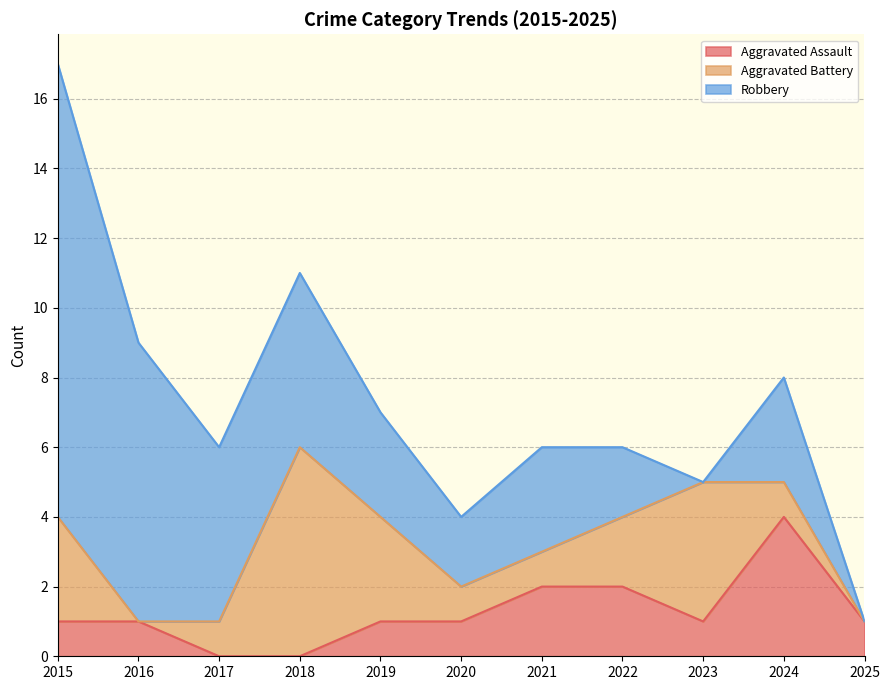

The value of Aggravated Battery at 2017 is 0. True or false?

False